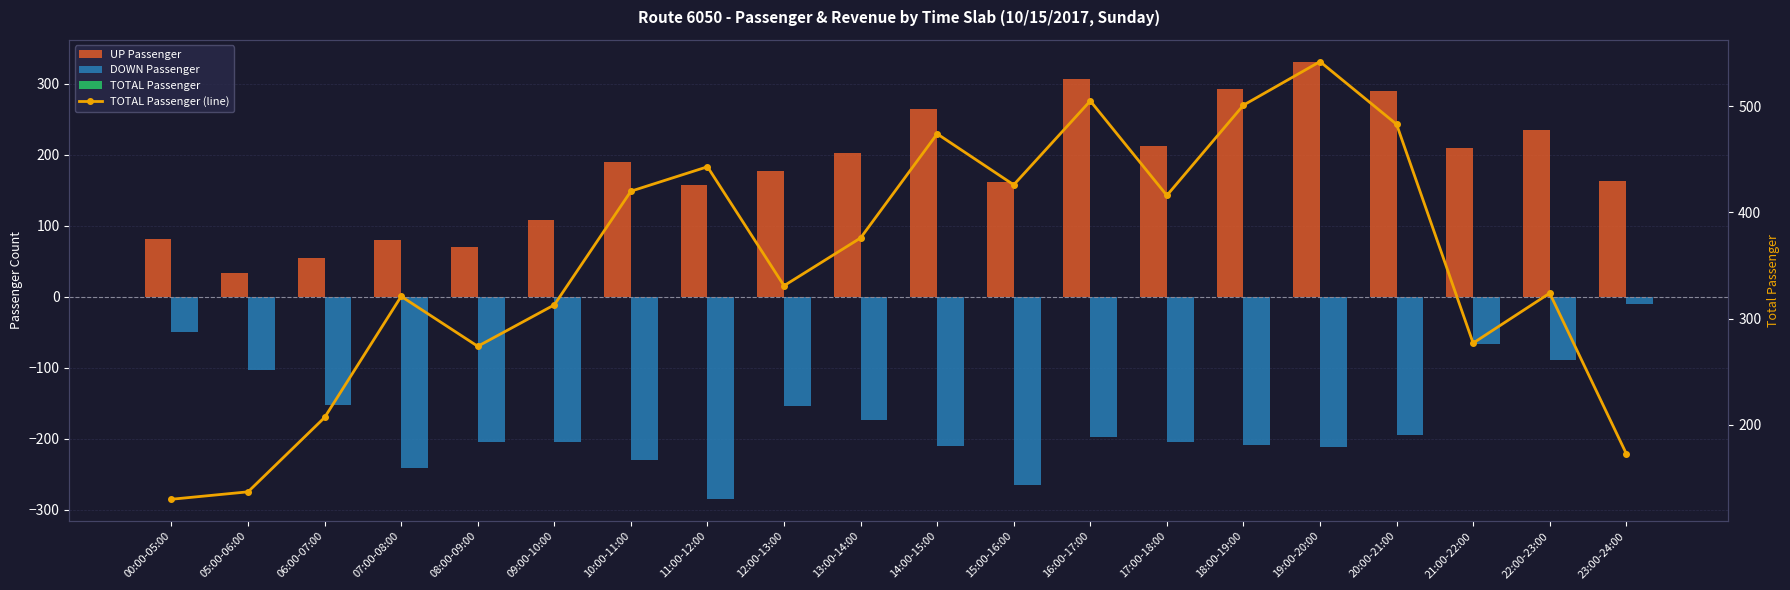

What is the spread (max minus min) of values at 16:00-17:00?

703